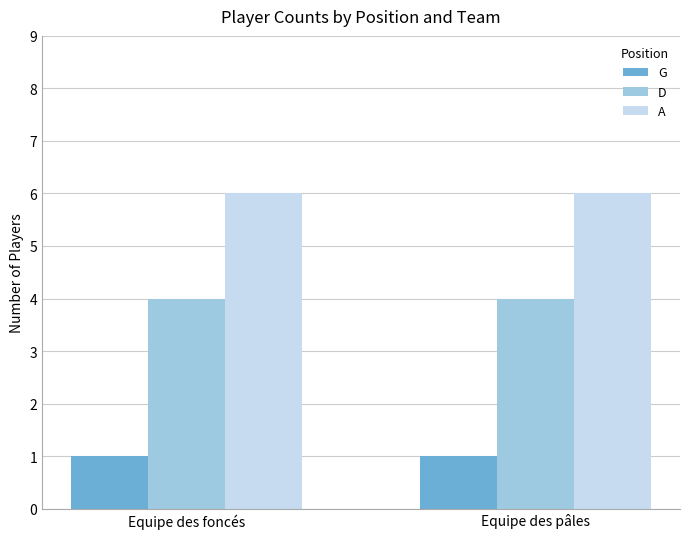

Reading left to right, extract all data points from this chart.

G: Equipe des foncés=1	Equipe des pâles=1
D: Equipe des foncés=4	Equipe des pâles=4
A: Equipe des foncés=6	Equipe des pâles=6